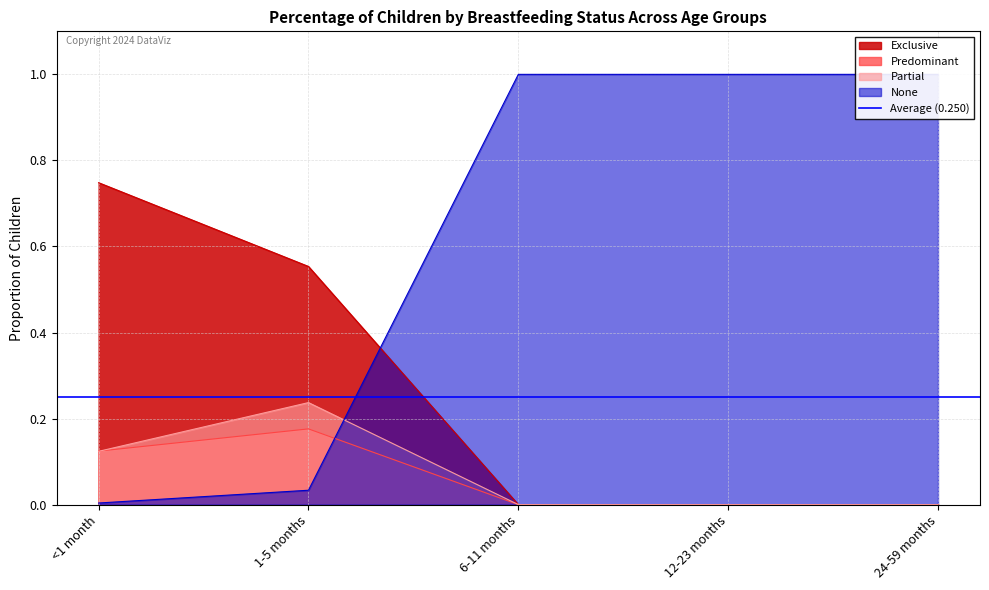

How many interior local peaks does the Partial series have?

1